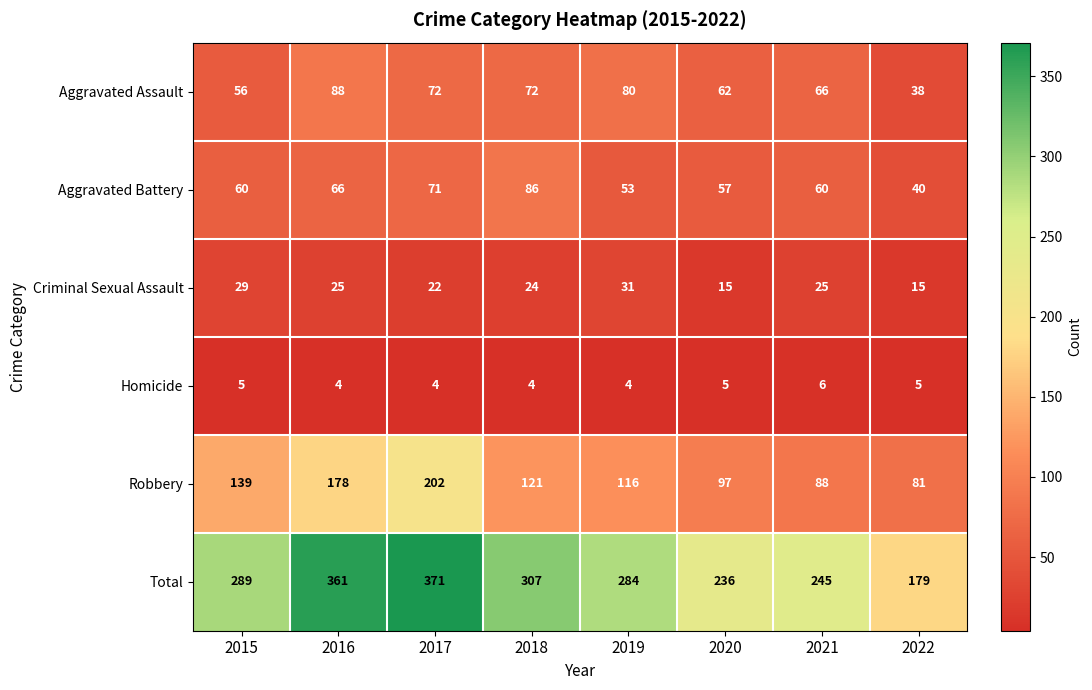

Which series has the widest spread of values?

Total